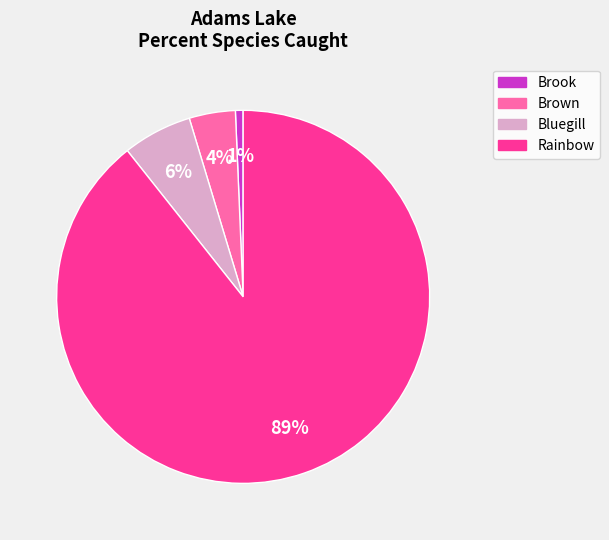

Rank the categories by value from lowest to highest.

Brook, Brown, Bluegill, Rainbow